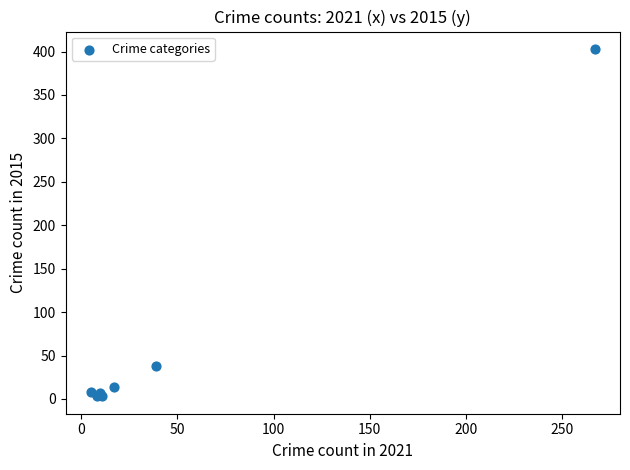

What Y value in the scatter plot is closest to 203?

38